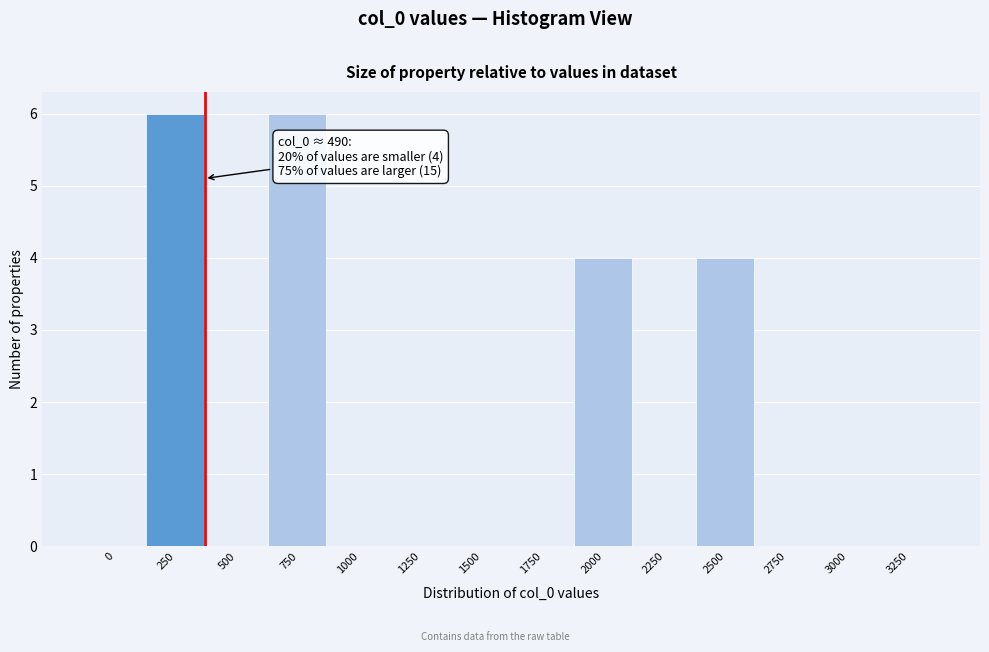

Reading left to right, list all the values displayed in this chart.

0=0	250=6	500=0	750=6	1000=0	1250=0	1500=0	1750=0	2000=4	2250=0	2500=4	2750=0	3000=0	3250=0